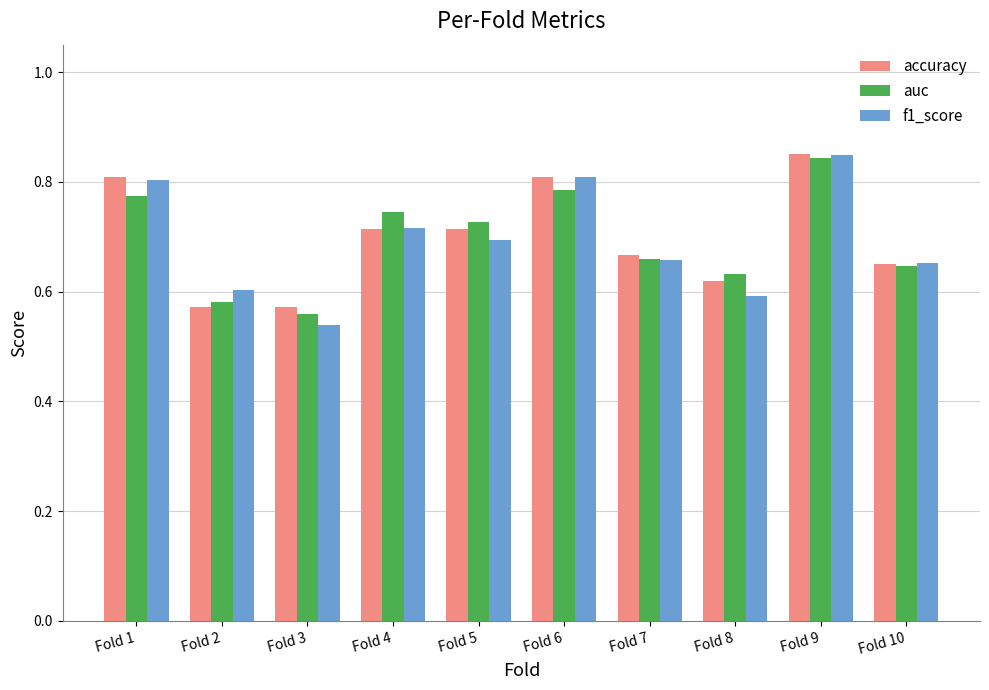

At which category does the chart reach its peak across all series?

Fold 9